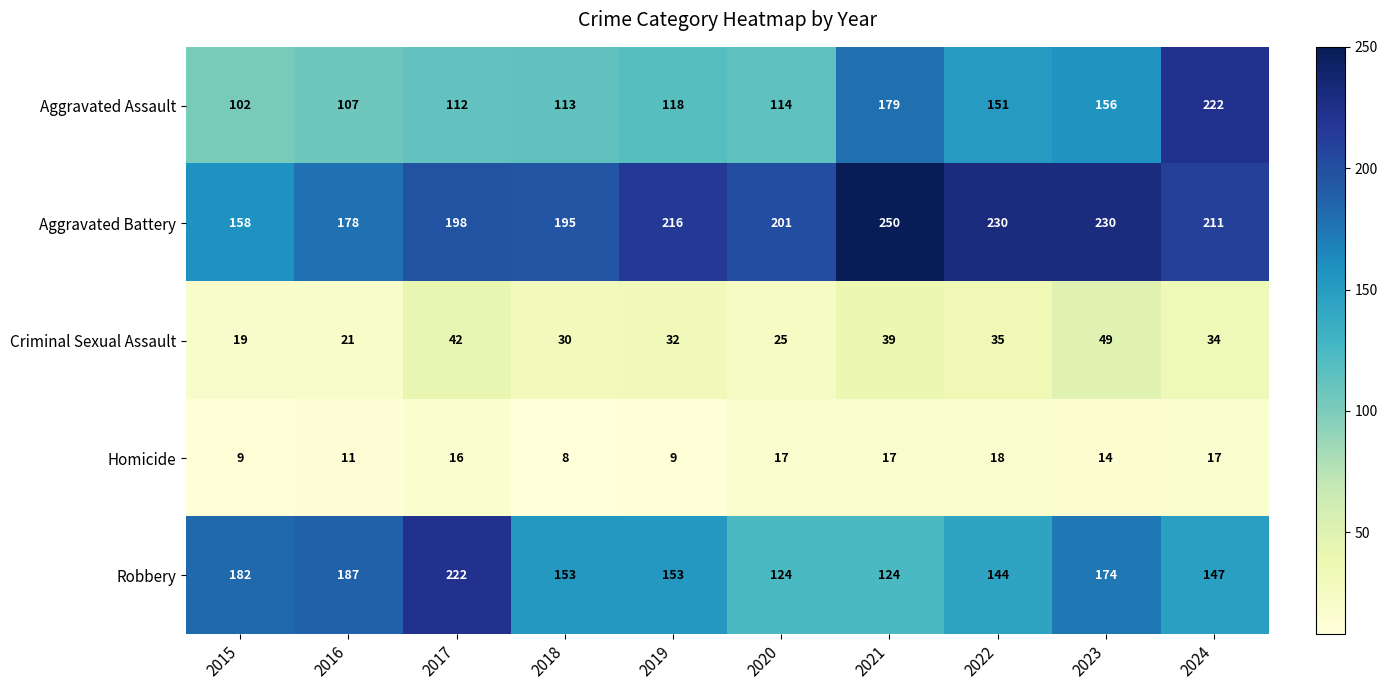

What is the difference between the highest and lowest values at 2017?

206